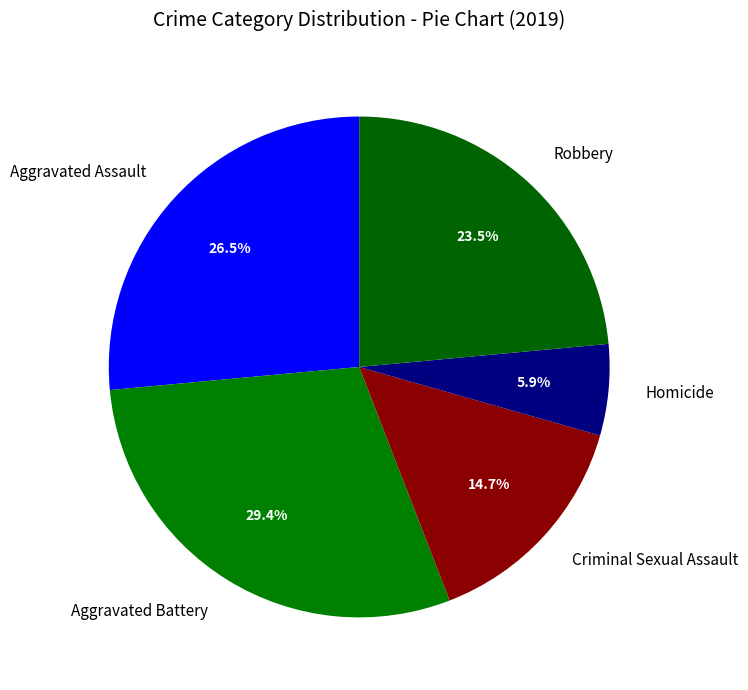

Count the number of slices in the pie.

5